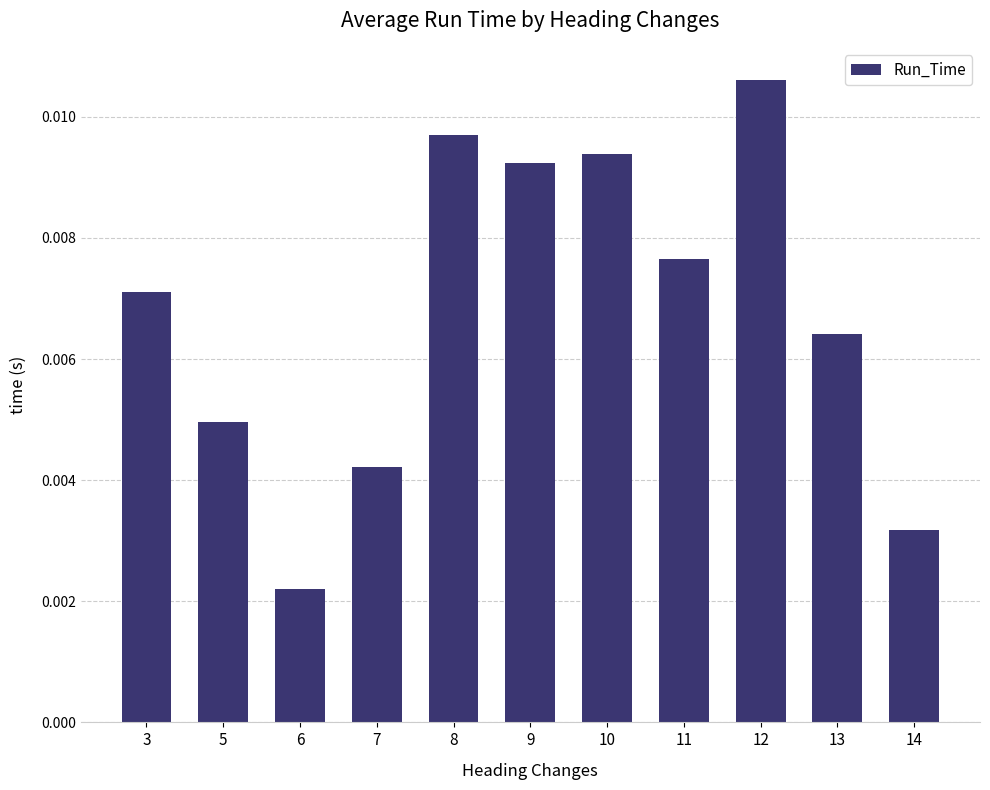

Rank the categories by value from lowest to highest.

6, 14, 7, 5, 13, 3, 11, 9, 10, 8, 12